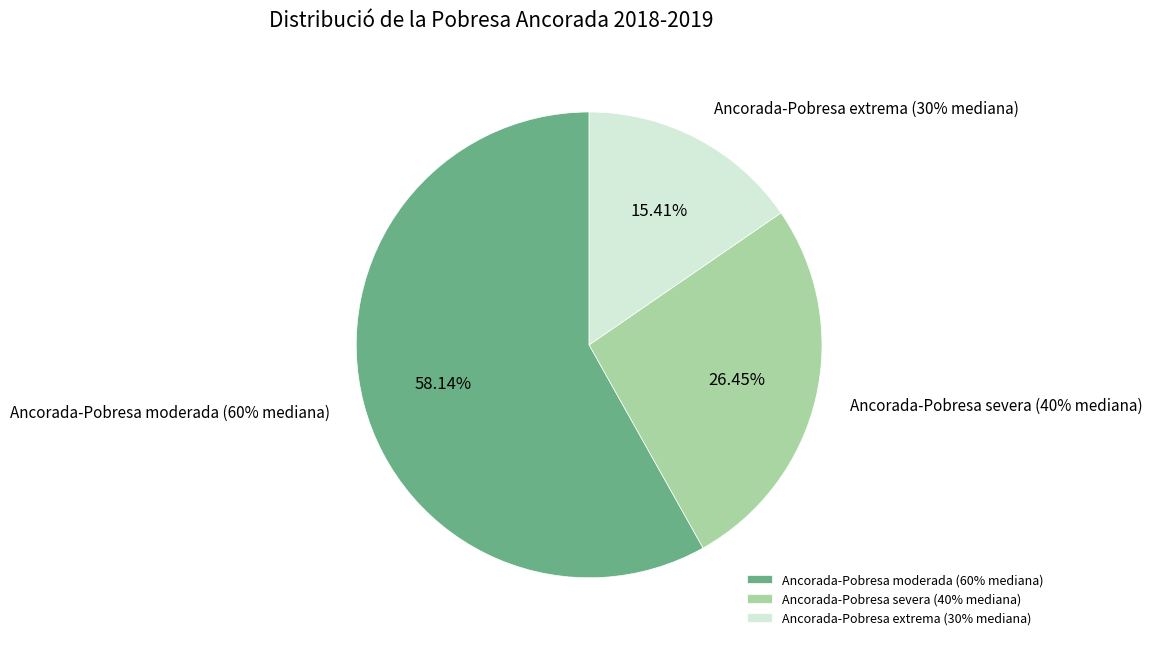

What portion of the pie excludes Ancorada-Pobresa extrema (30% mediana)?

84.6%